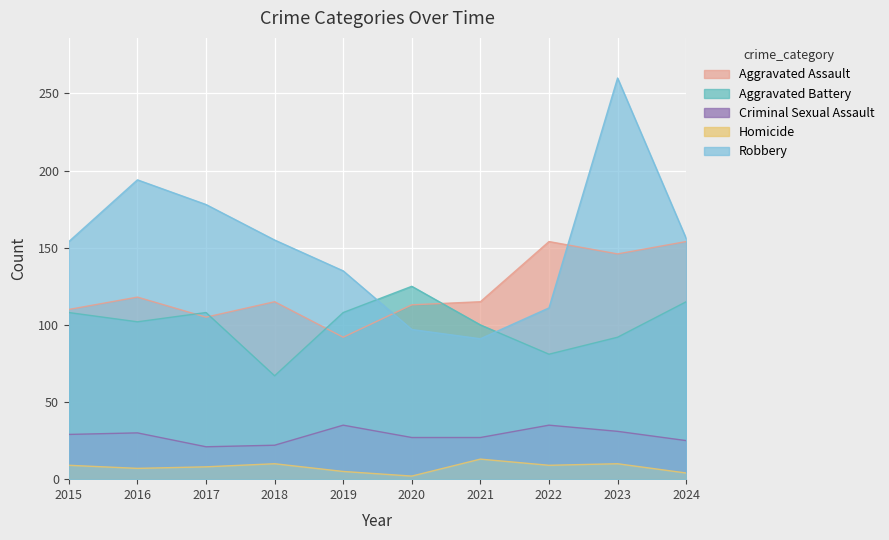

Which series has the largest range (max minus min)?

Robbery